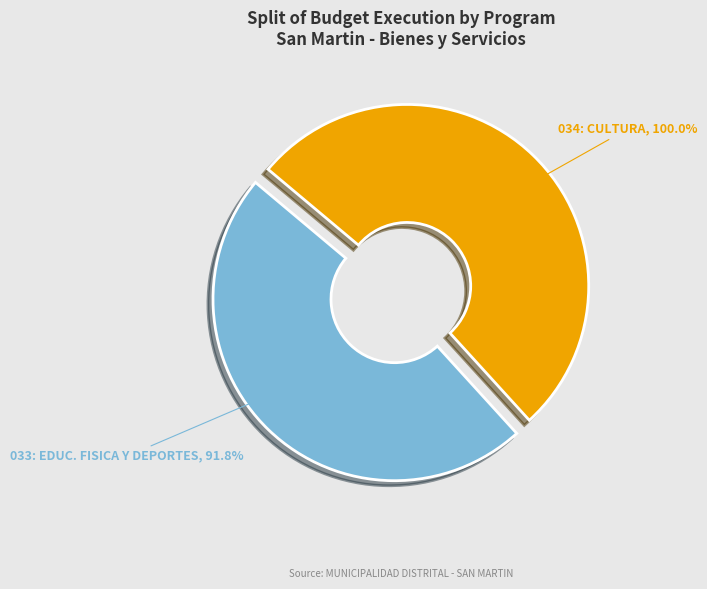

Between 033: EDUCACION FISICA Y DEPORTES and 034: CULTURA, which is larger?

034: CULTURA